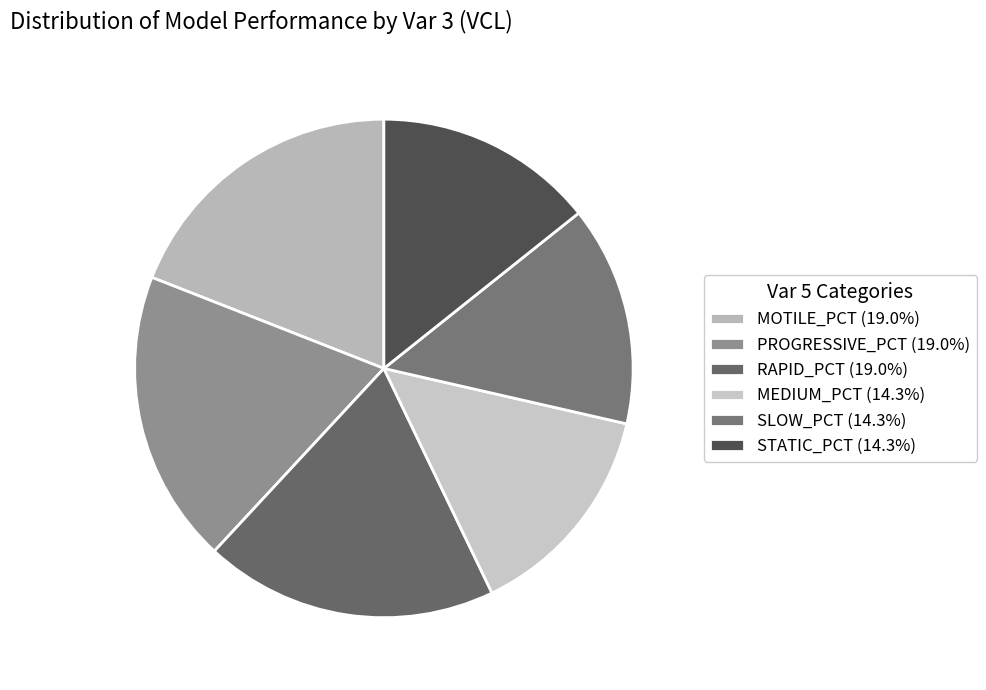

How many slices are in this pie chart?

6